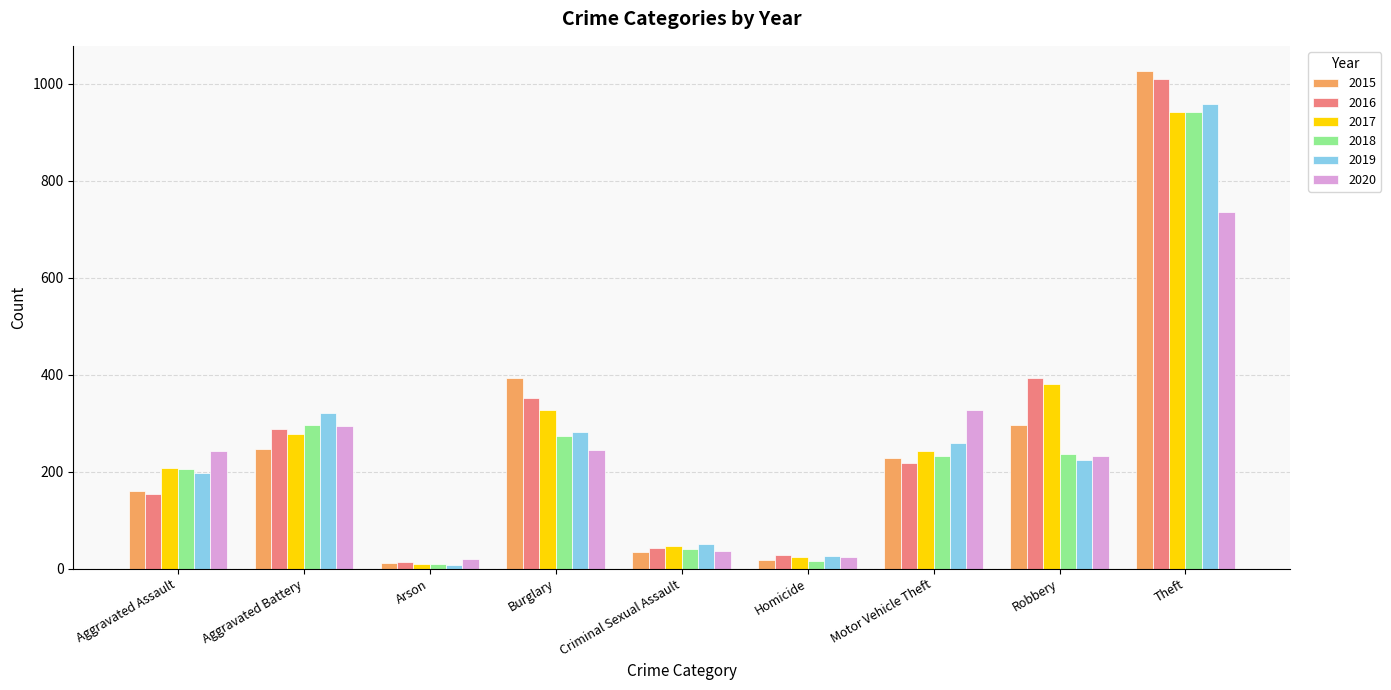

What is the value of the 2015 bar at the 7th from the left?

228